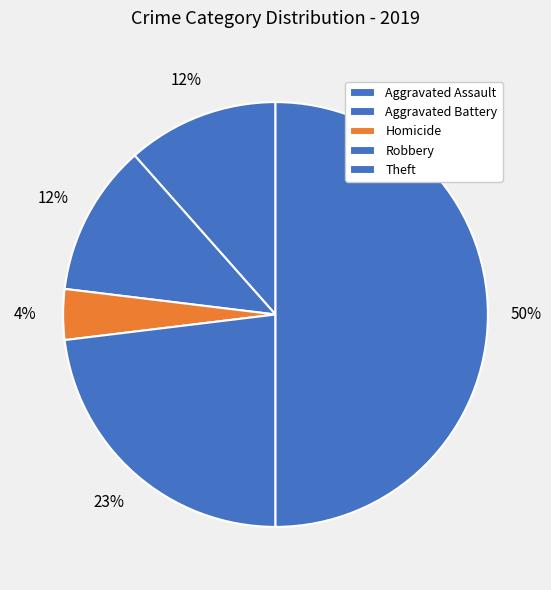

How many segments does this pie chart have?

5